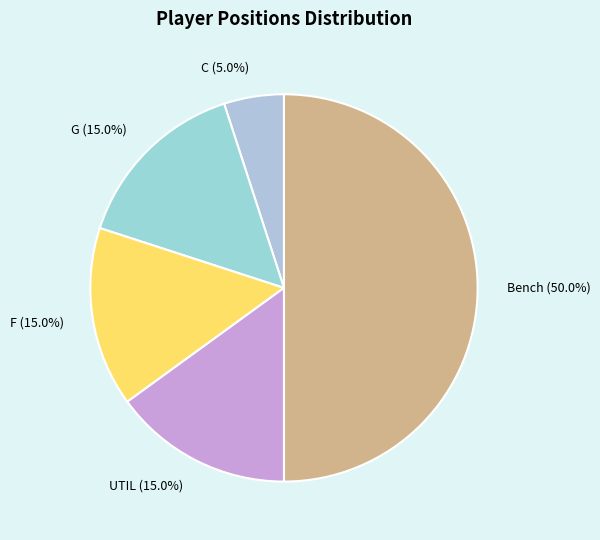

Is F the majority of the pie?

No